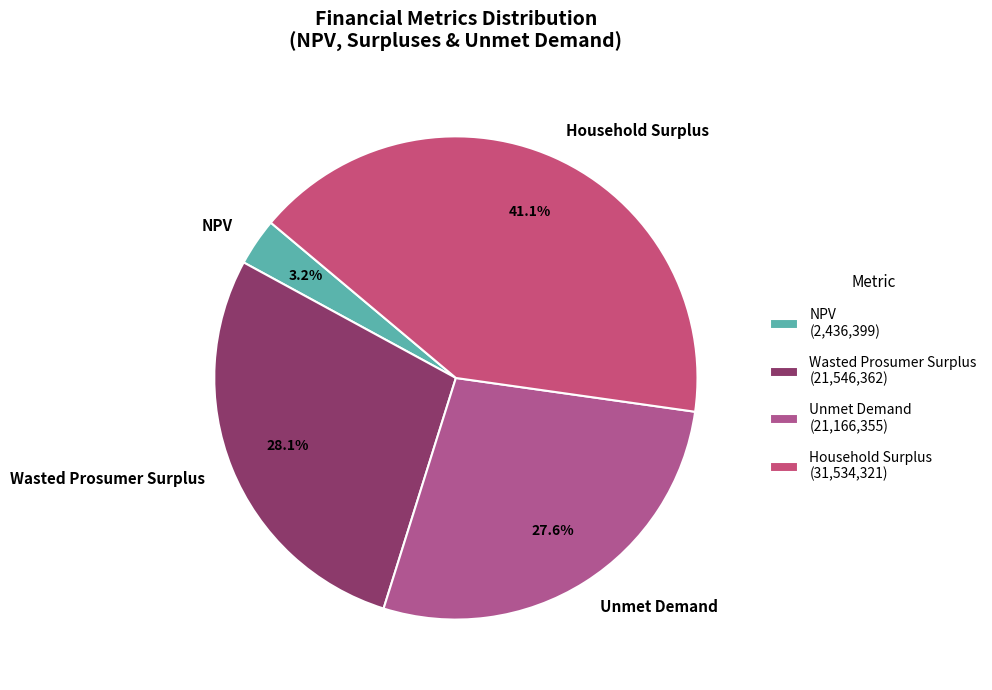

How much of the chart is everything except Wasted Prosumer Surplus?

71.9%